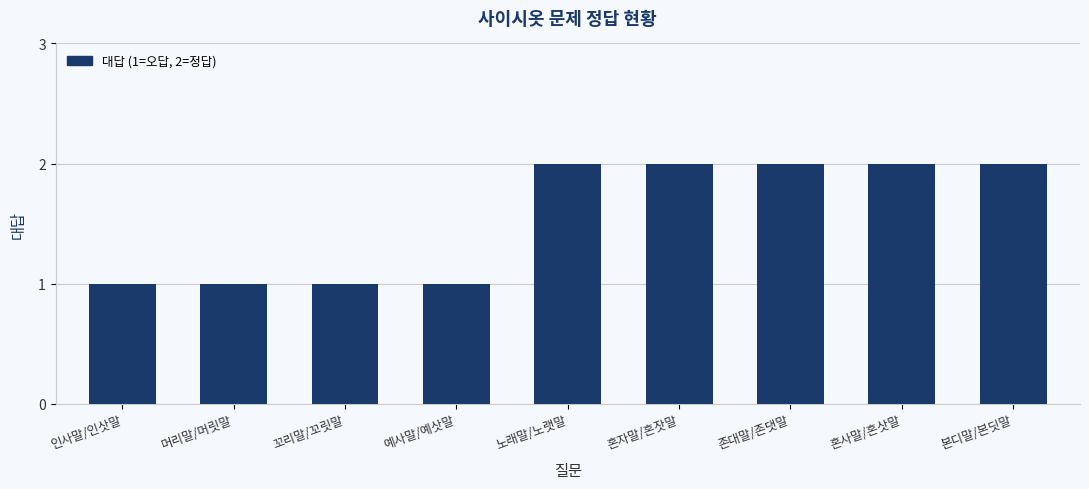

What is the ratio of the value at 꼬리말/꼬릿말 to the value at 머리말/머릿말?

1.0